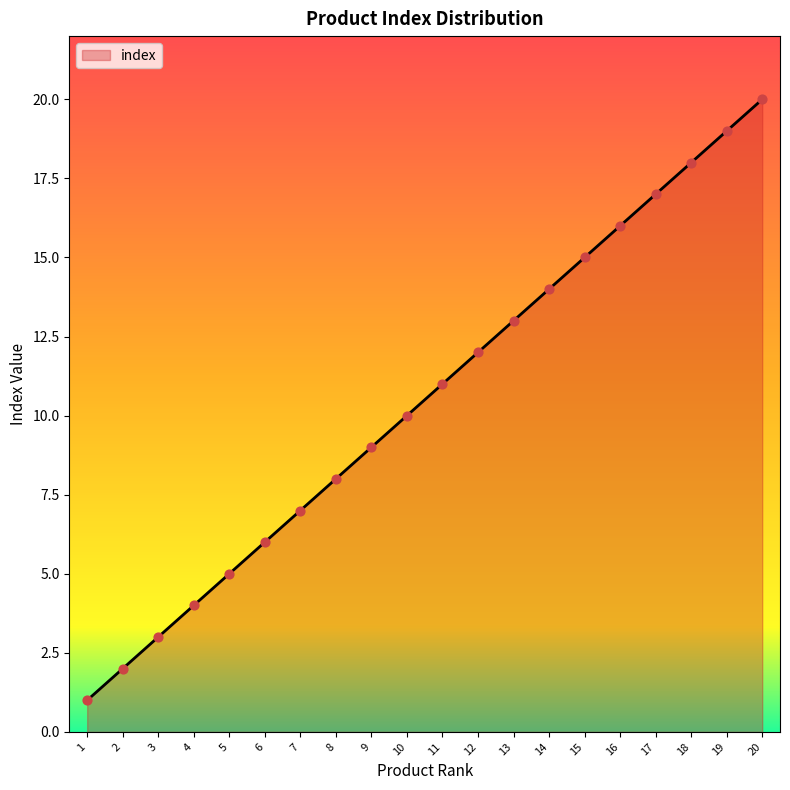

What is the change in value from 9 to 10?

+1